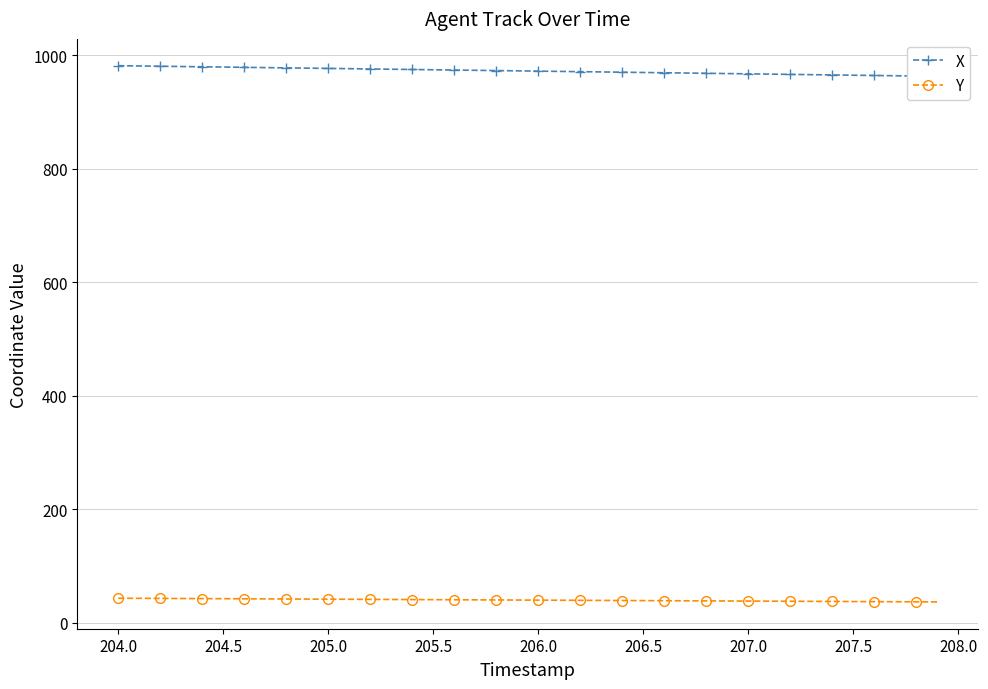

What is the maximum value for Y?

43.4